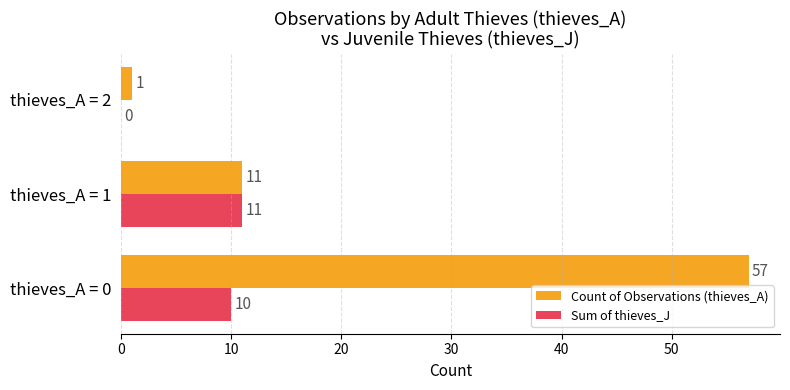

Which series has the largest total across all categories?

Count of Observations (thieves_A)